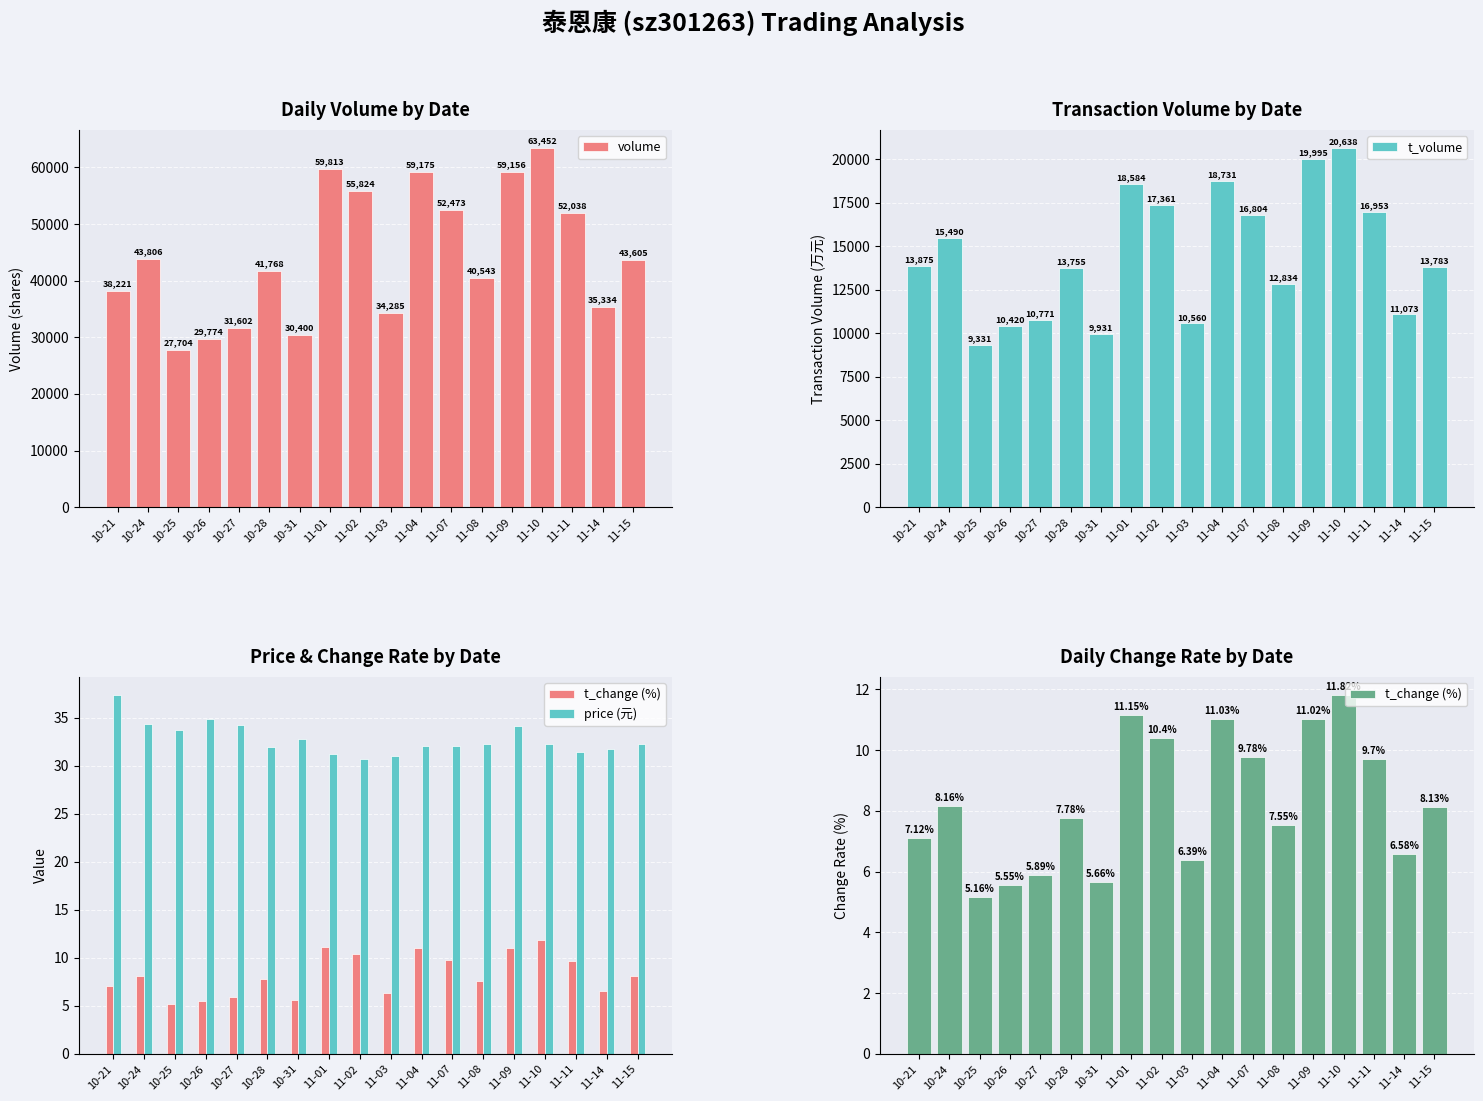

How many distinct data groups are displayed?

4